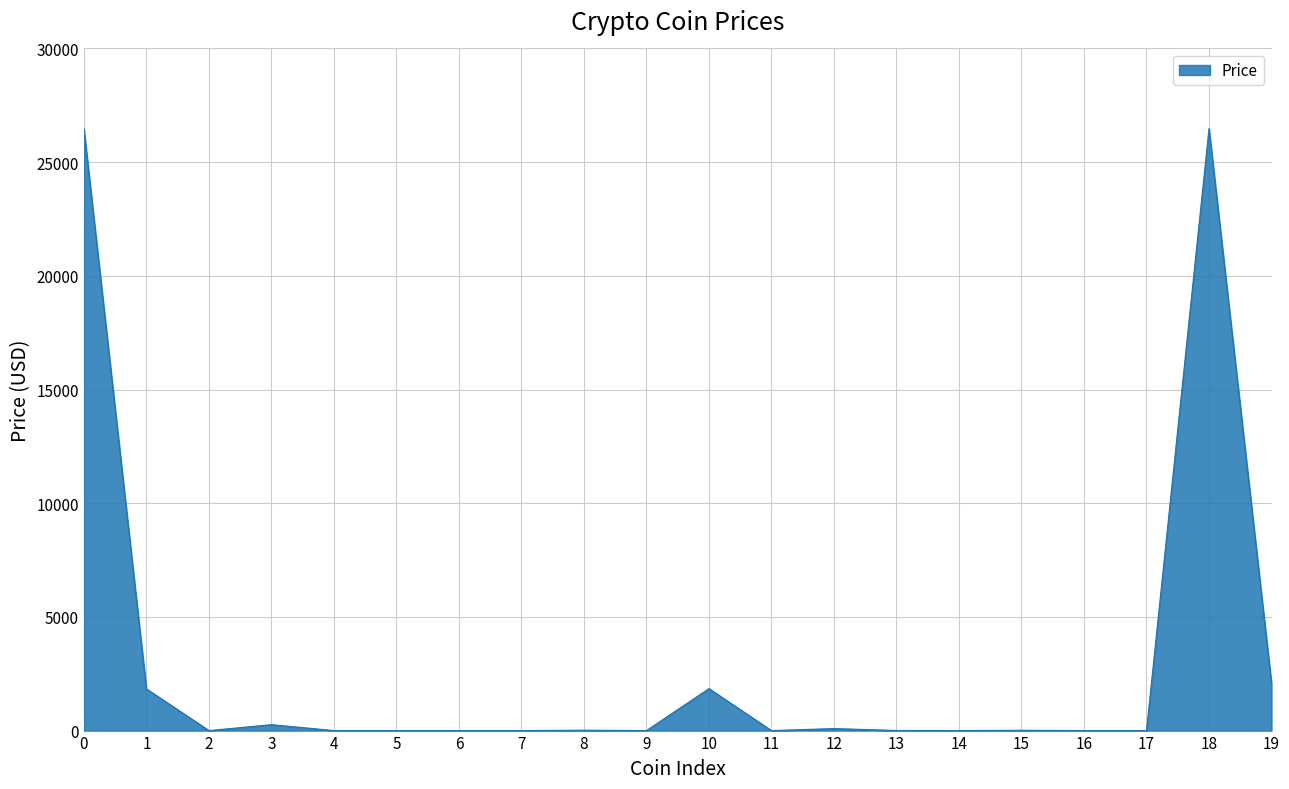

What is the change in value from 0 to 10?

-24616.3